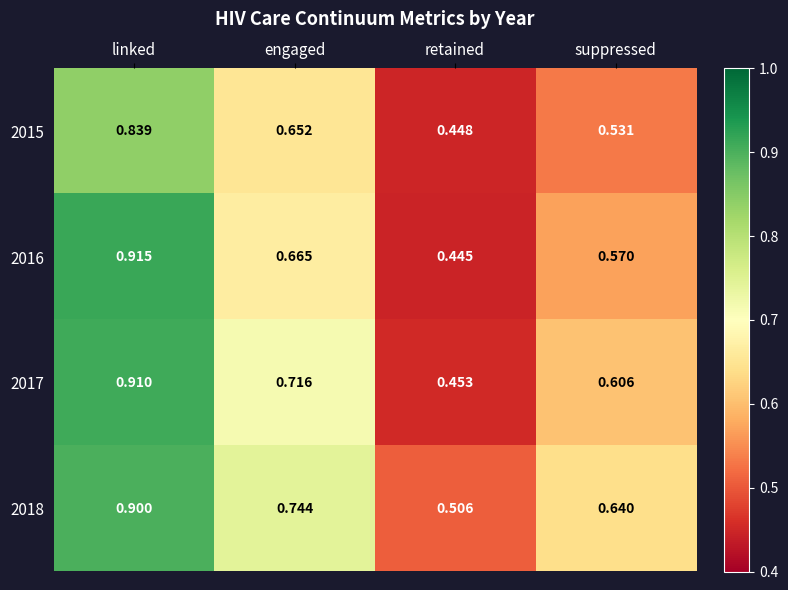

At how many categories does at least one series exceed 0?

4